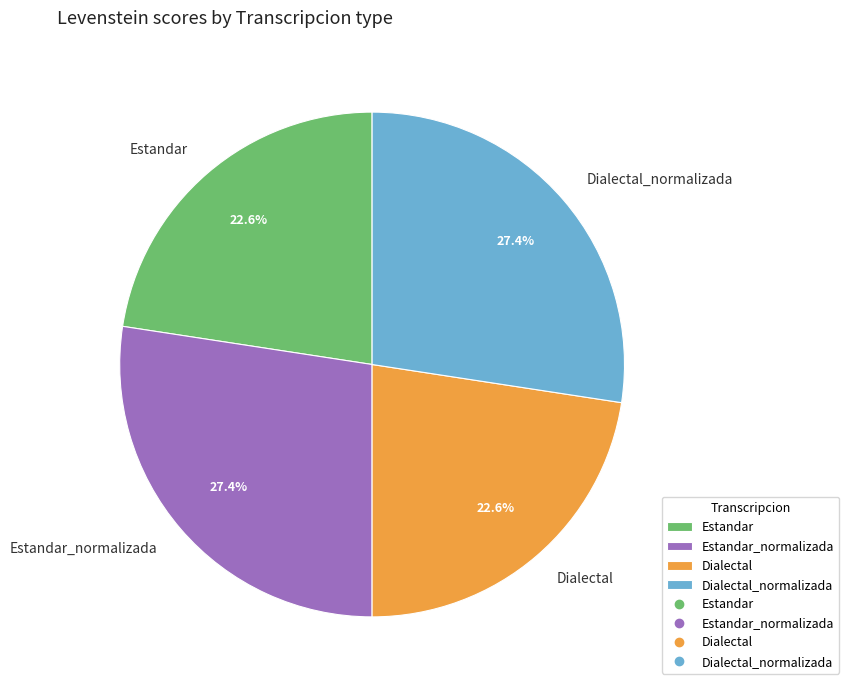

Combined, what portion of the pie is Dialectal and Dialectal_normalizada?

50.0%